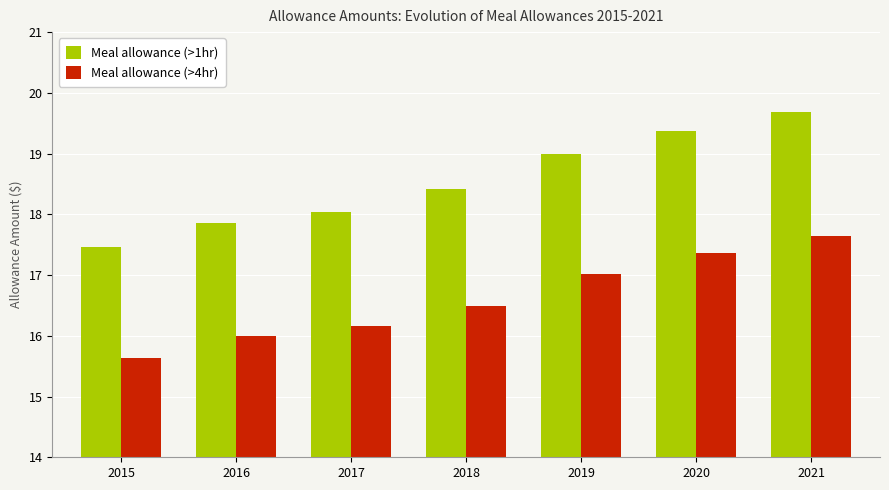

List the series in order of their overall mean, highest first.

Meal allowance (>1hr), Meal allowance (>4hr)